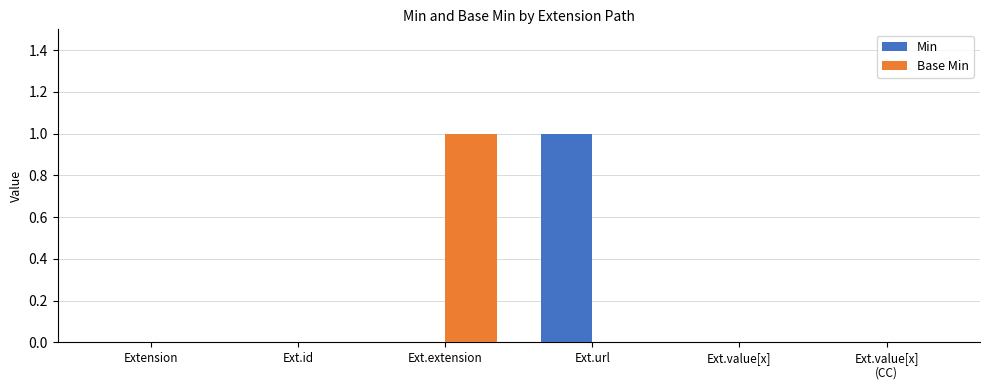

Is it true that Min equals 1 at Ext.extension?

False